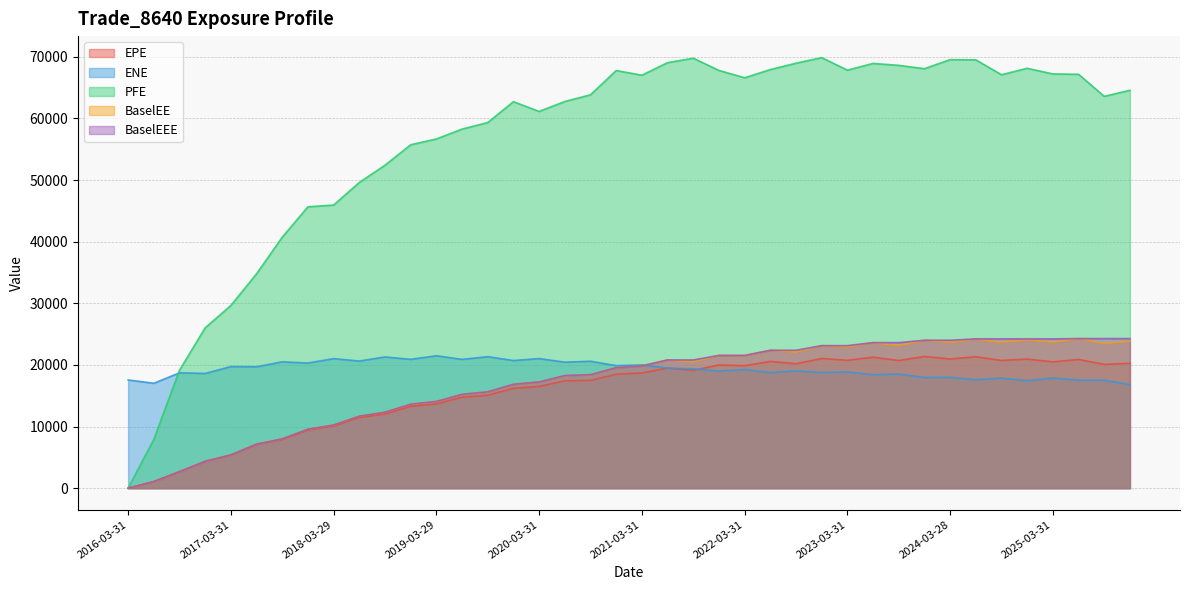

Reading right to left, transcribe all the data shown in this chart.

EPE: 20265.5	20088.5	20886.6	20498.7	20952.1	20725.2	21329.9	20967.7	21372.9	20720.8	21260.0	20749.6	21040.4	20192.1	20569.5	19879.9	19998.0	19121.0	19501.6	18689.1	18484.8	17495.8	17426.1	16509.0	16208.1	15080.8	14744.4	13673.0	13286.2	12052.2	11451.5	10085.4	9429.3	7910.3	7081.6	5363.4	4333.1	2673.4	1076.6	0.0
ENE: 16802.4	17527.1	17529.9	17876.5	17428.1	17880.0	17577.9	17994.2	17961.4	18525.4	18402.7	18860.9	18787.1	19031.3	18766.8	19244.4	18994.4	19375.8	19486.7	20003.8	19885.9	20598.5	20445.6	21028.9	20713.4	21337.9	20902.5	21487.4	20909.6	21296.5	20632.2	21020.7	20304.4	20507.0	19700.6	19731.8	18615.0	18719.9	17026.0	17562.1
PFE: 64572.8	63586.5	67167.2	67224.0	68137.0	67095.2	69508.9	69540.1	68074.8	68615.2	68931.5	67837.3	69868.4	68962.9	67933.7	66601.3	67795.7	69775.7	69056.3	67015.6	67776.1	63834.7	62752.4	61140.6	62720.3	59339.0	58271.3	56675.4	55732.6	52413.7	49609.3	45943.6	45663.4	40731.1	34790.7	29650.9	26023.8	19138.2	7920.2	0.0
BaselEE: 23834.6	23487.9	24277.9	23689.0	24076.3	23678.2	24225.3	23677.1	24005.3	23146.8	23620.5	22928.8	23130.4	22083.4	22378.9	21517.7	21542.9	20500.5	20808.3	19847.4	19549.4	18425.4	18274.5	17241.2	16866.4	15636.7	15231.5	14074.6	13636.7	12331.7	11681.8	10257.4	9567.9	8007.7	7152.0	5404.7	4357.3	2683.1	1078.5	0.0
BaselEEE: 24277.9	24277.9	24277.9	24225.3	24225.3	24225.3	24225.3	24005.3	24005.3	23620.5	23620.5	23130.4	23130.4	22378.9	22378.9	21542.9	21542.9	20808.3	20808.3	19847.4	19549.4	18425.4	18274.5	17241.2	16866.4	15636.7	15231.5	14074.6	13636.7	12331.7	11681.8	10257.4	9567.9	8007.7	7152.0	5404.7	4357.3	2683.1	1078.5	0.0